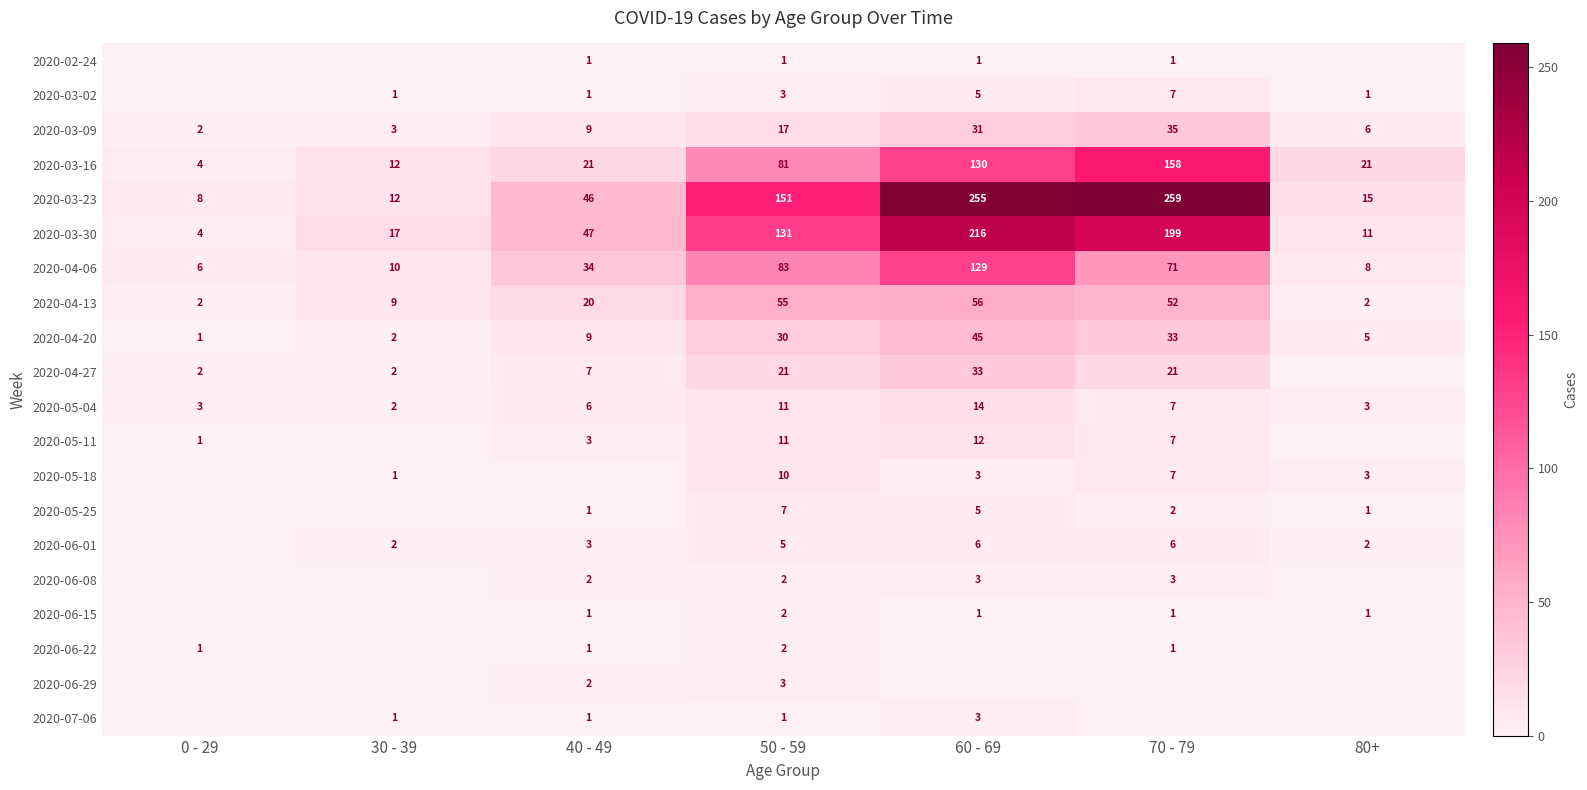

The value of 2020-05-11 at 0 - 29 is 2. True or false?

False